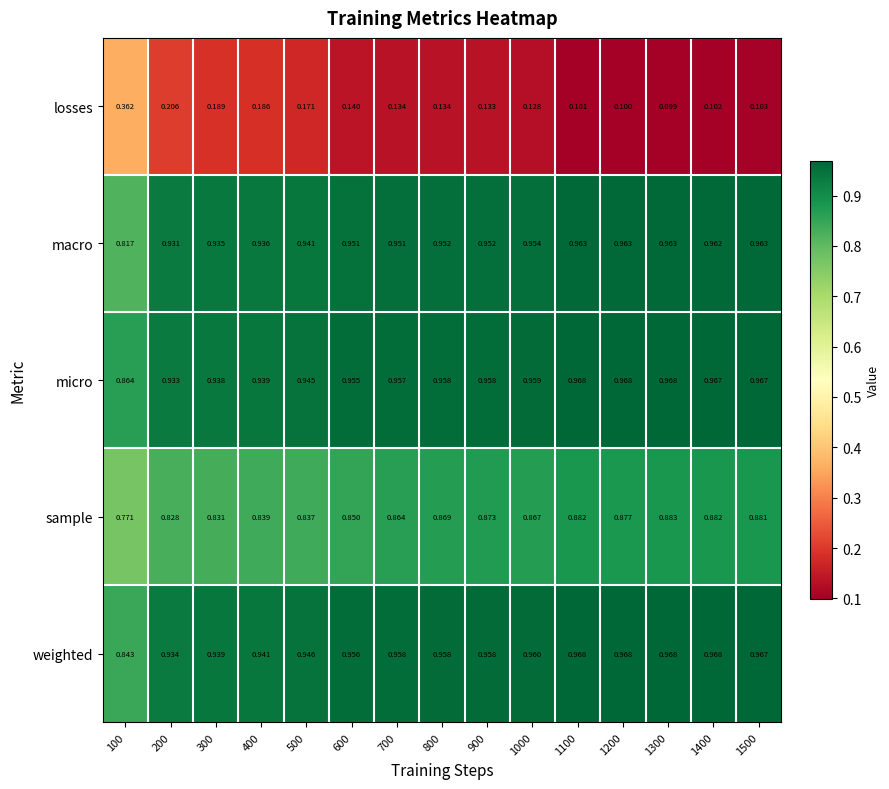

Which series has the largest range (max minus min)?

losses